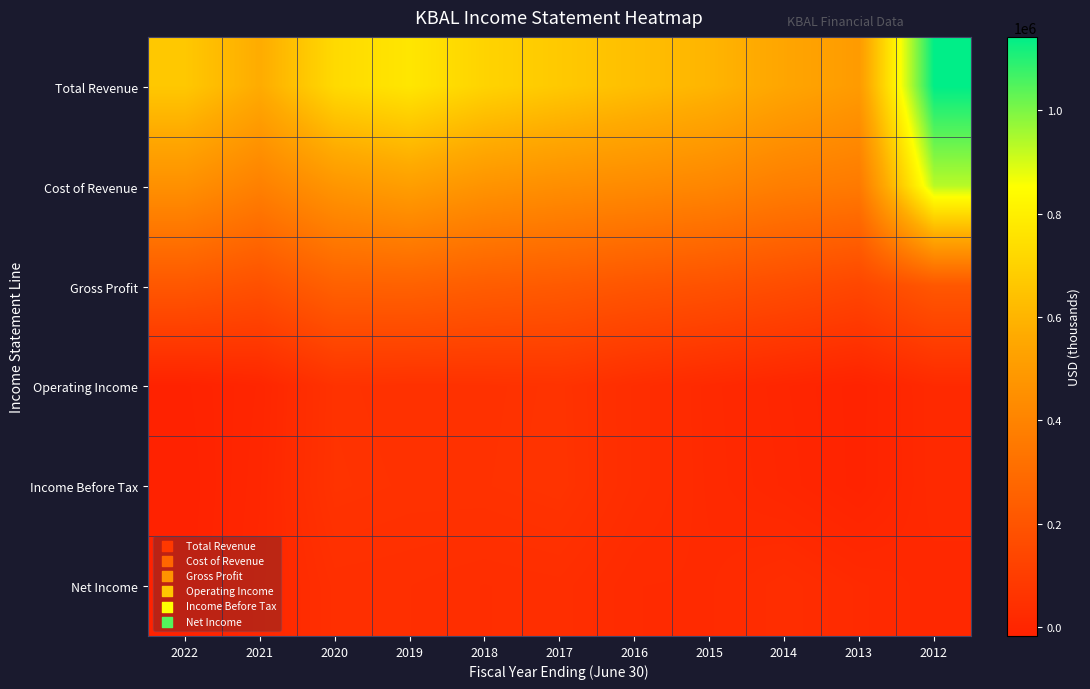

Reading left to right, list all the values displayed in this chart.

Total Revenue: 2022=665900	2021=569000	2020=727900	2019=768100	2018=704600	2017=669900	2016=635100	2015=600900	2014=543800	2013=500000	2012=1142100
Cost of Revenue: 2022=454600	2021=386600	2020=477100	2019=513500	2018=468900	2017=446600	2016=431300	2015=412000	2014=377100	2013=359600	2012=932100
Gross Profit: 2022=211300	2021=182400	2020=250800	2019=254600	2018=235600	2017=223300	2016=203800	2015=188900	2014=166700	2013=140400	2012=210000
Operating Income: 2022=-14000	2021=1500	2020=54400	2019=49500	2018=51100	2017=56700	2016=33500	2015=16900	2014=1500	2013=-11300	2012=18400
Income Before Tax: 2022=-17400	2021=4600	2020=56100	2019=51700	2018=52300	2017=58000	2016=33400	2015=17700	2014=4200	2013=-11000	2012=17700
Net Income: 2022=-15700	2021=7400	2020=41100	2019=39300	2018=34400	2017=37500	2016=21200	2015=20300	2014=33500	2013=19900	2012=11600